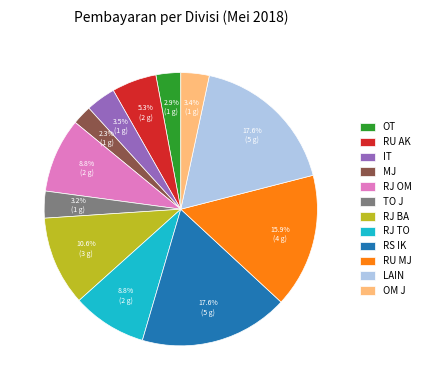

To the nearest percent, what is the average slice percentage?

8%